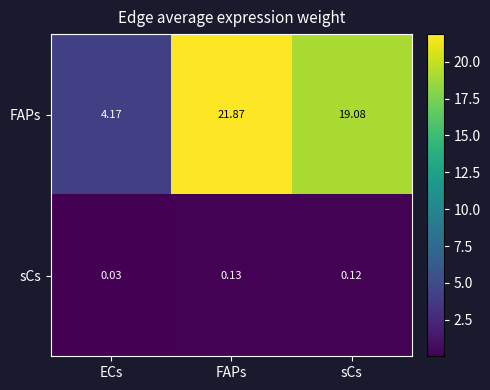

At which label does FAPs first exceed 19?

FAPs